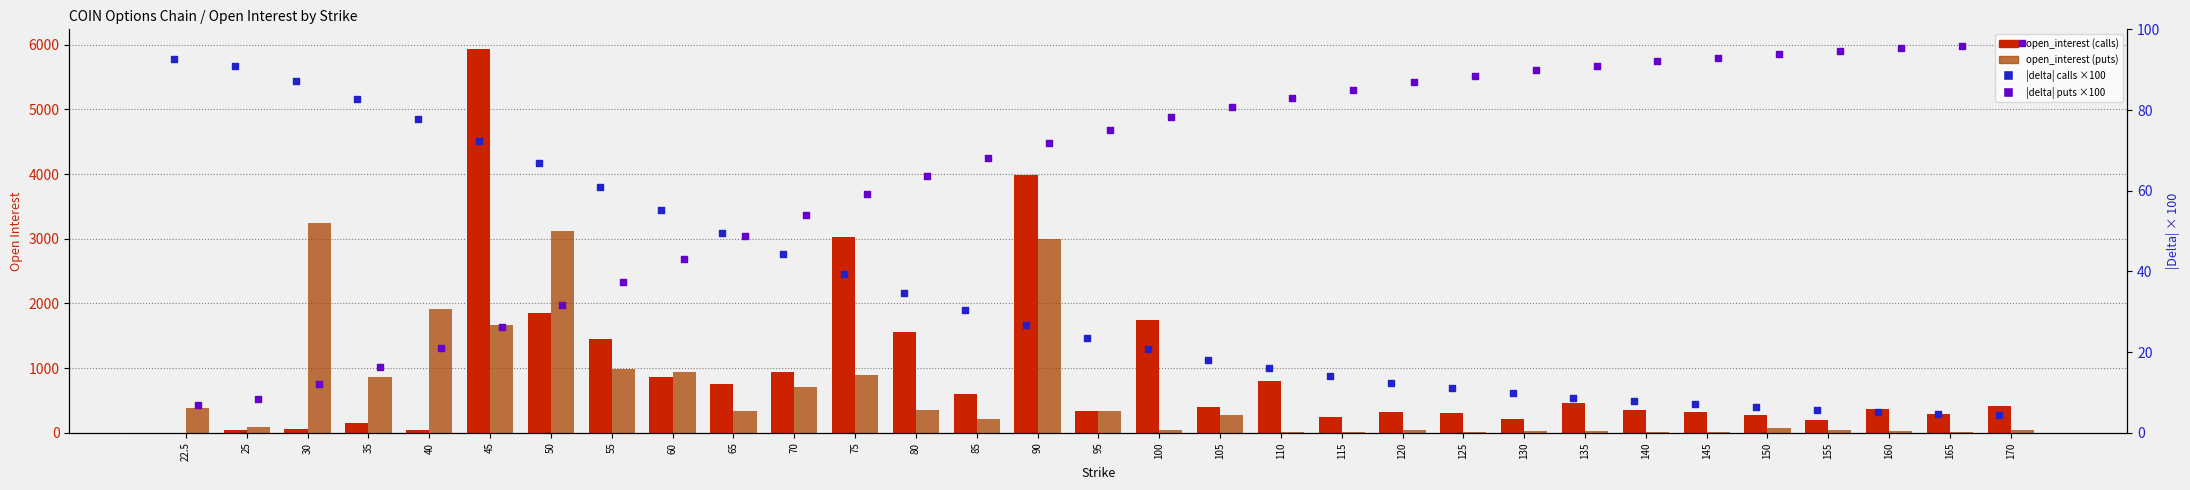

Which series contains the highest Y value?

open_interest_C